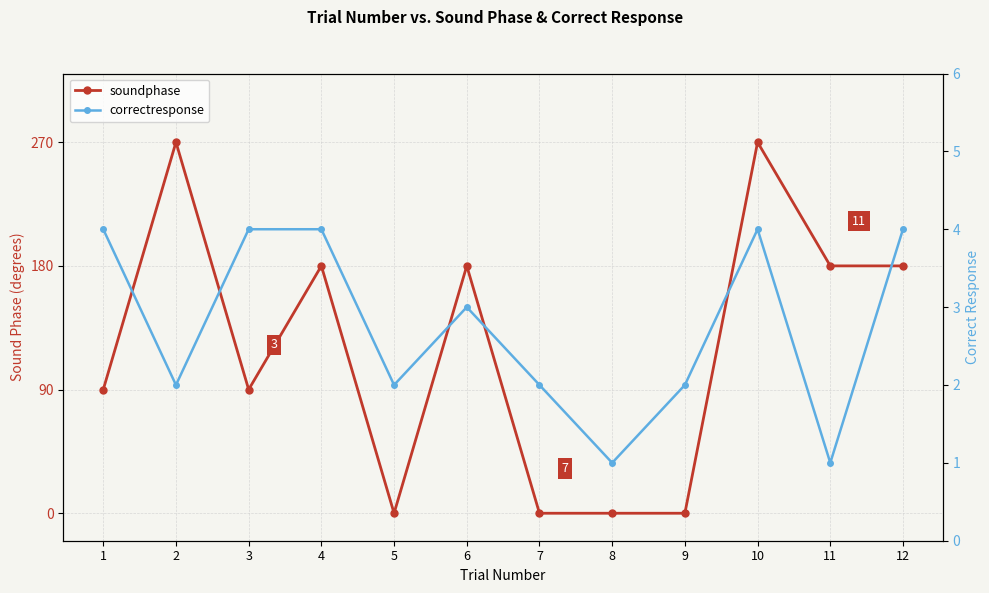

How many intersections are there between soundphase and correctresponse?

4